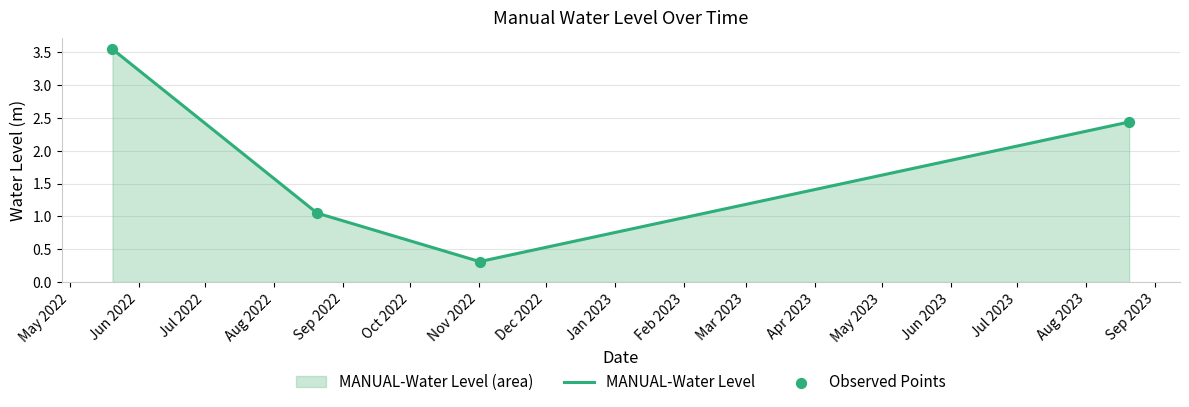

What is the change in value from 2022-08-20 06:00:00 to 2023-08-20 06:00:00?

+1.4